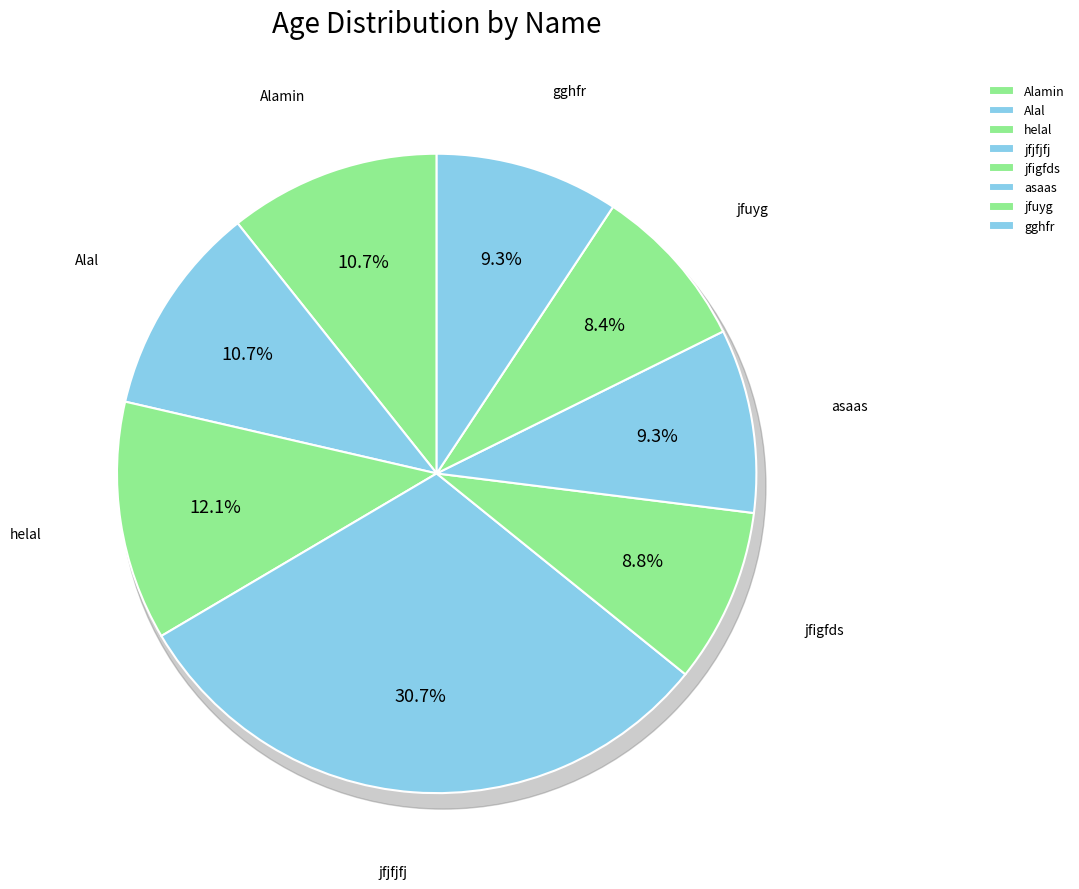

What is the total percentage of jfigfds and helal?

20.9%